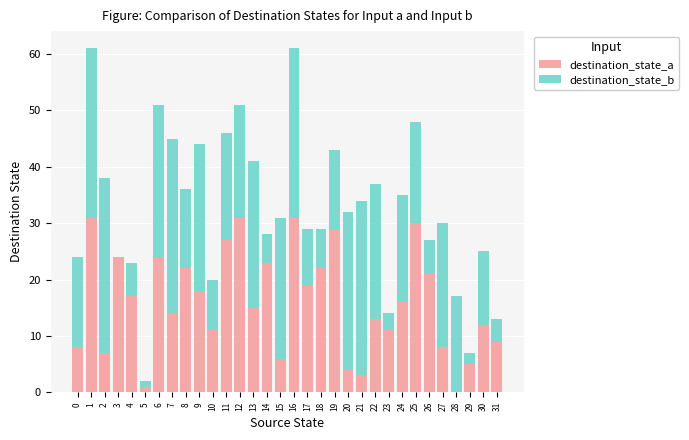

The value of destination_state_a at 2 is 12. True or false?

False